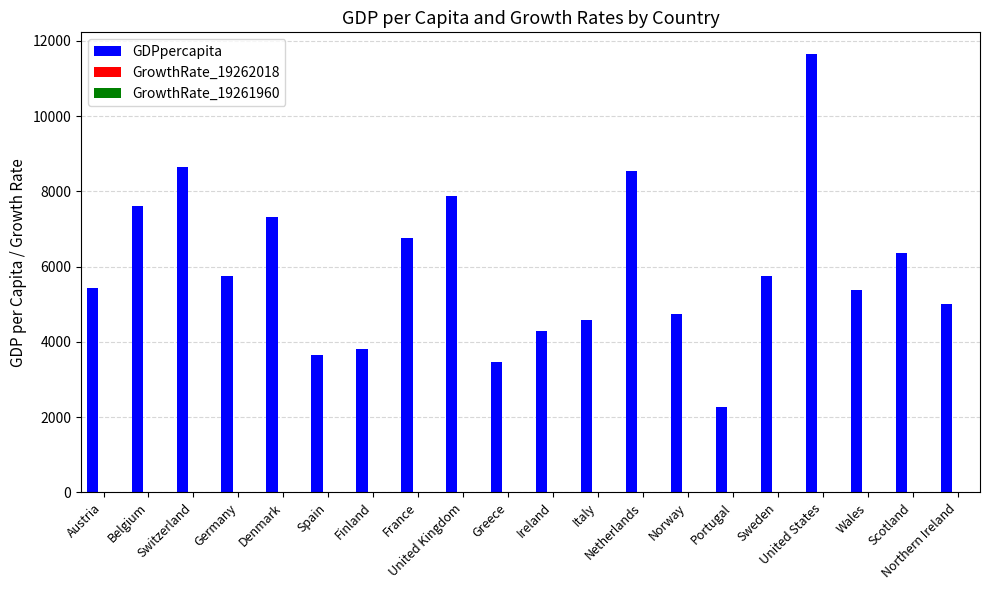

What is the sum of all GDPpercapita values?

118957.8